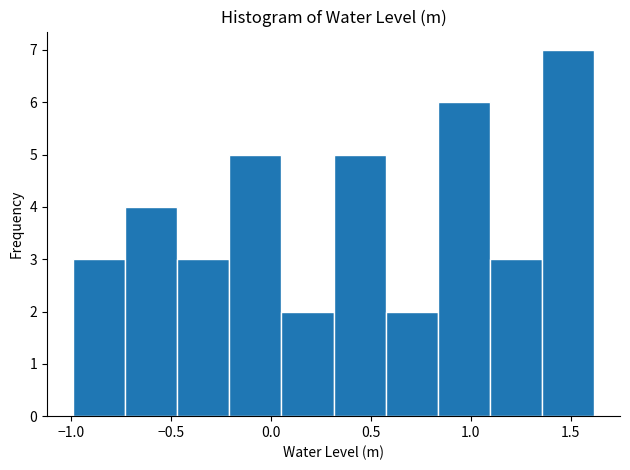

Reading left to right, transcribe this chart: for each bar, give the range it covers on the x-axis and its height. Neither the bar edges nor the heights are printed on the chart, so give them approximately, as read against the axes.

-1.00 to -0.75: 3
-0.75 to -0.45: 4
-0.45 to -0.20: 3
-0.20 to 0.05: 5
0.05 to 0.30: 2
0.30 to 0.55: 5
0.55 to 0.85: 2
0.85 to 1.10: 6
1.10 to 1.35: 3
1.35 to 1.60: 7